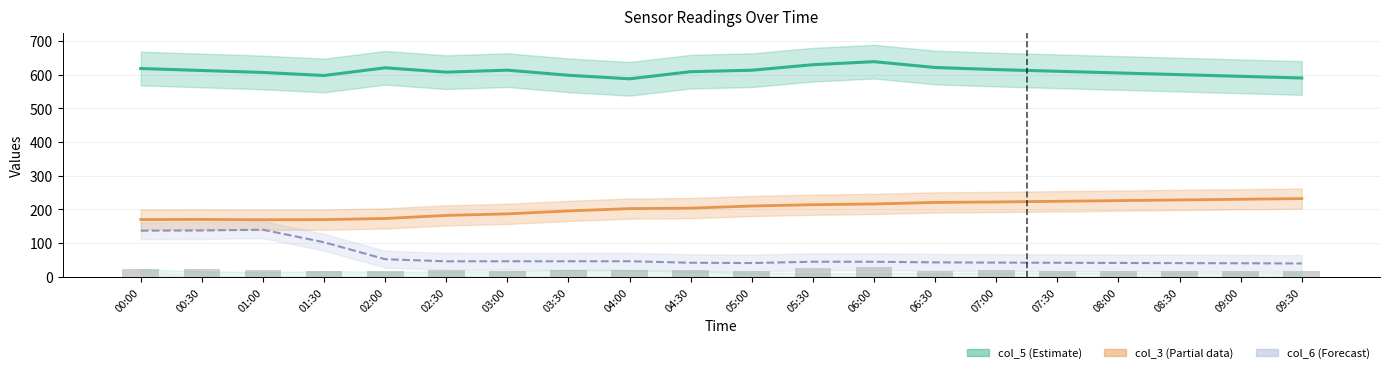

List the labels in order of col_9 value, largest first.

06:00, 05:30, 00:30, 00:00, 04:00, 04:30, 01:00, 07:00, 02:30, 03:30, 07:30, 03:00, 06:30, 08:00, 01:30, 08:30, 09:00, 05:00, 09:30, 02:00